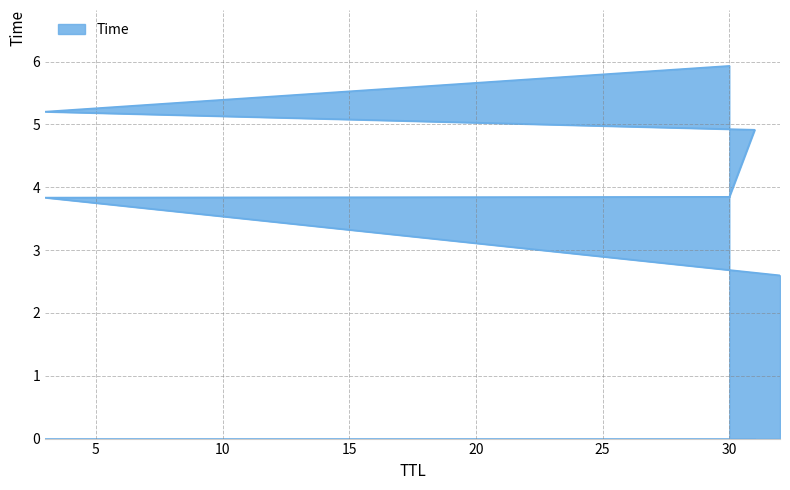

Does the chart display data point markers on the line(s)?

No